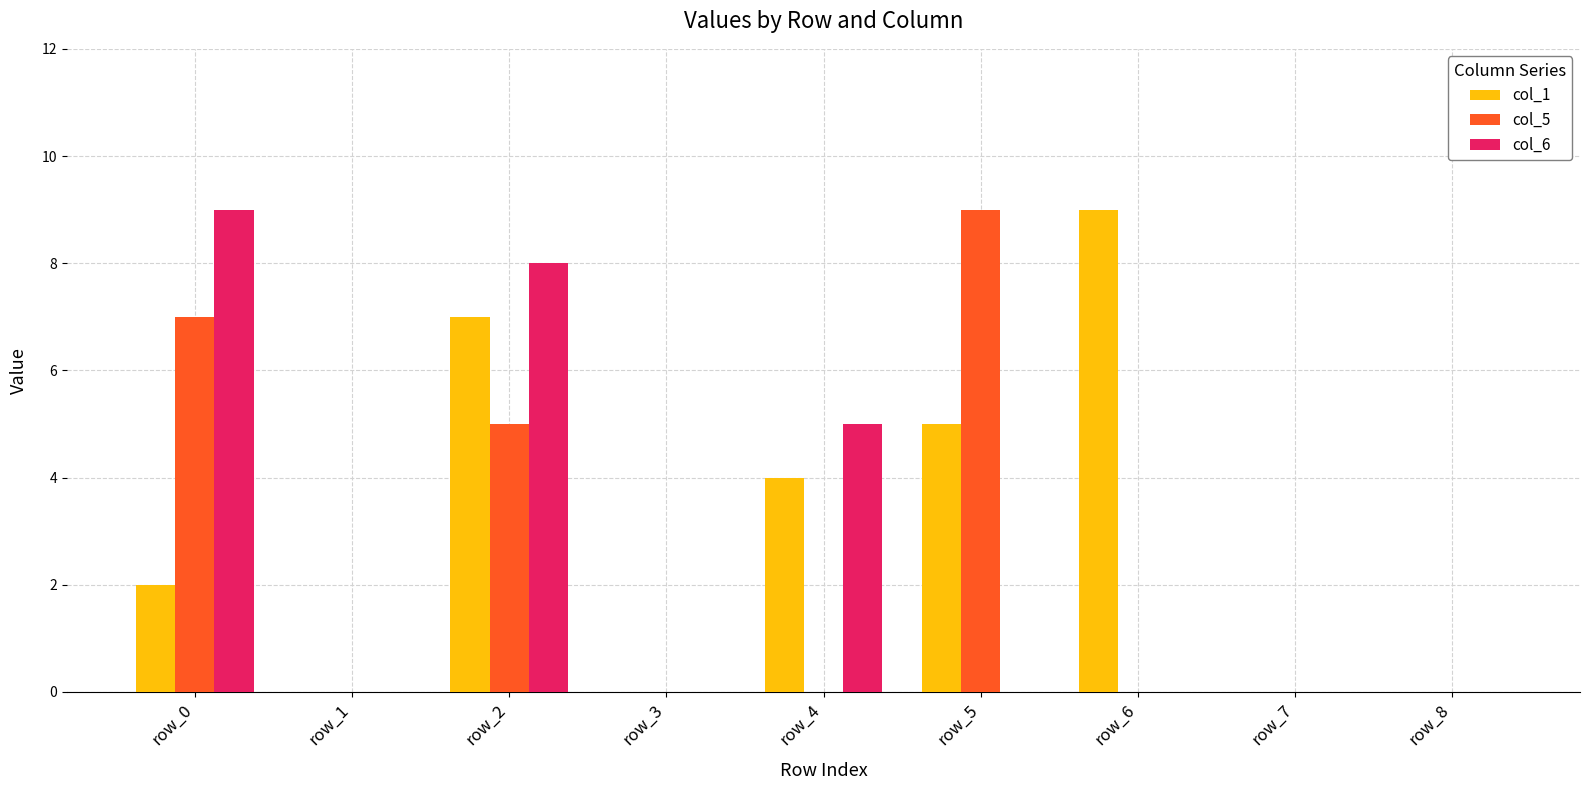

Count the number of categories in the chart.

9